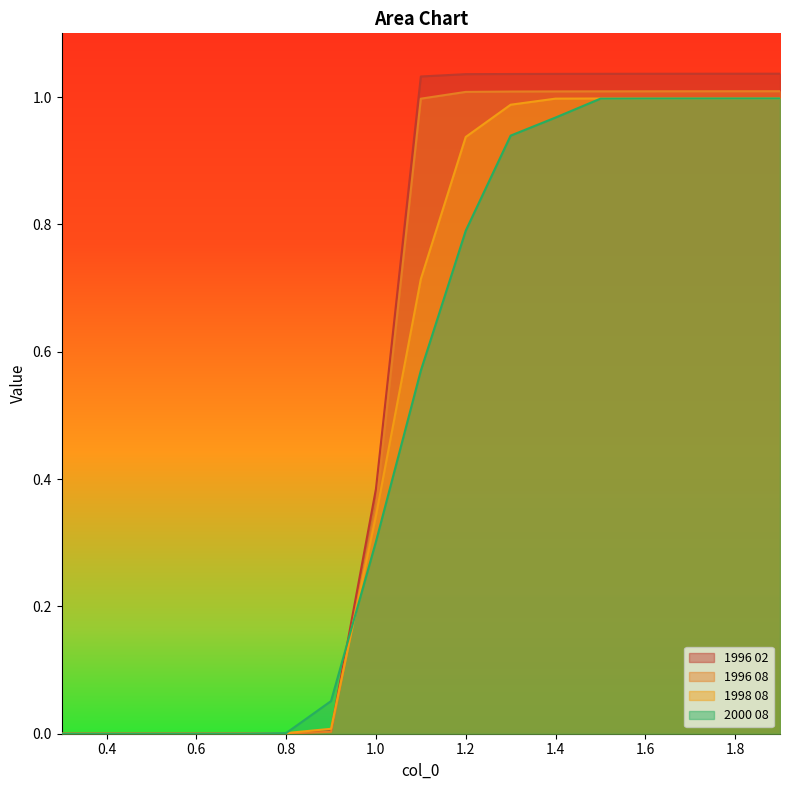

What is the total value across all series at 1.4?

4.0